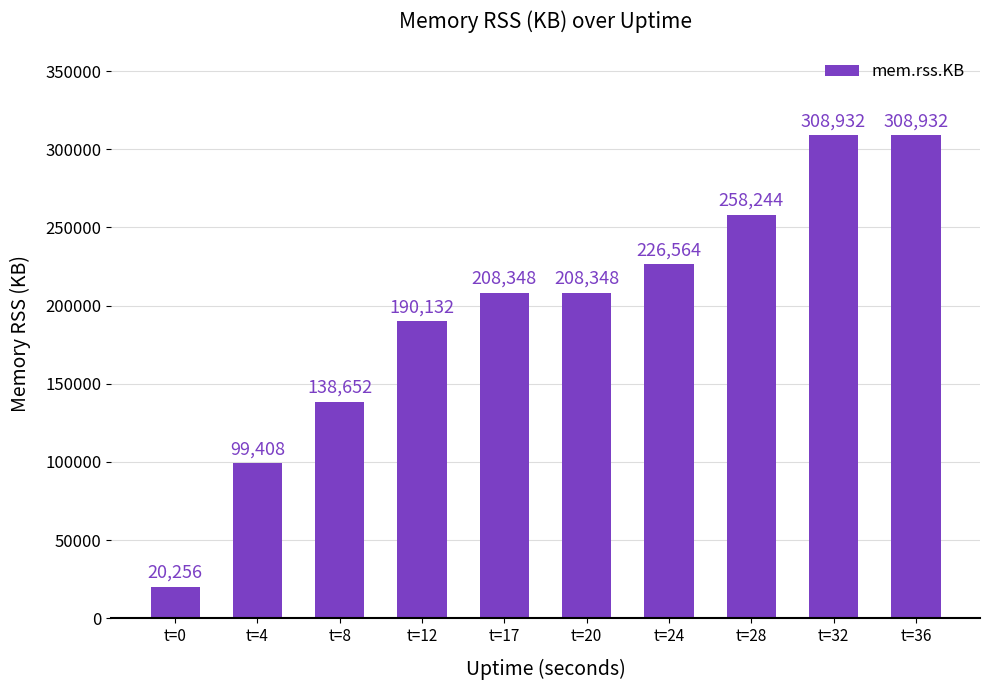

How many series are shown in this chart?

1